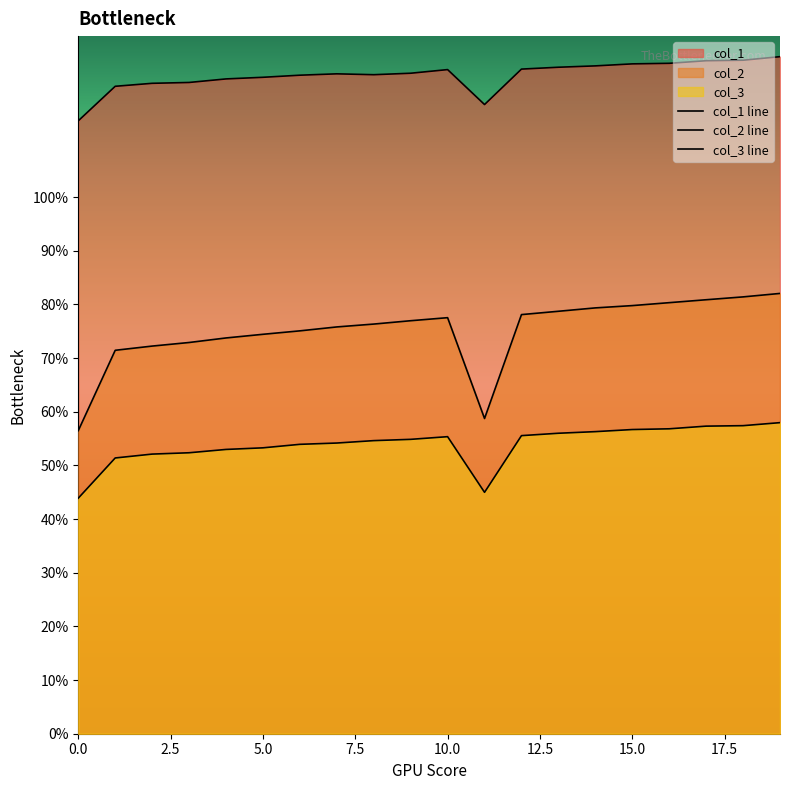

What is the greatest value displayed?

126.2